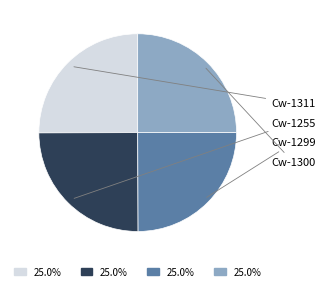

Which slice is the largest?

Cw-1311